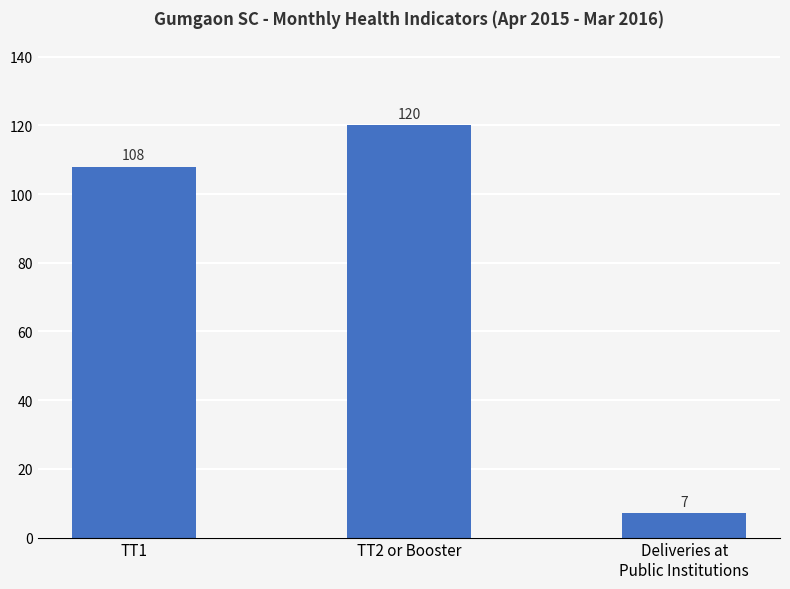

What is the smallest value displayed?

7